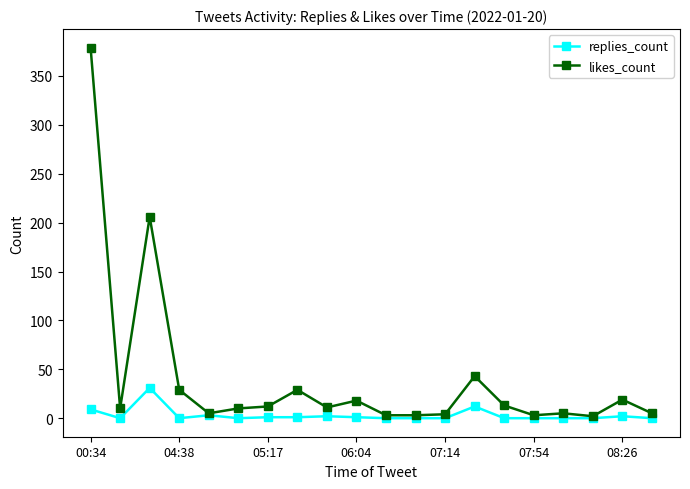

List the series in order of their peak value, highest first.

likes_count, replies_count